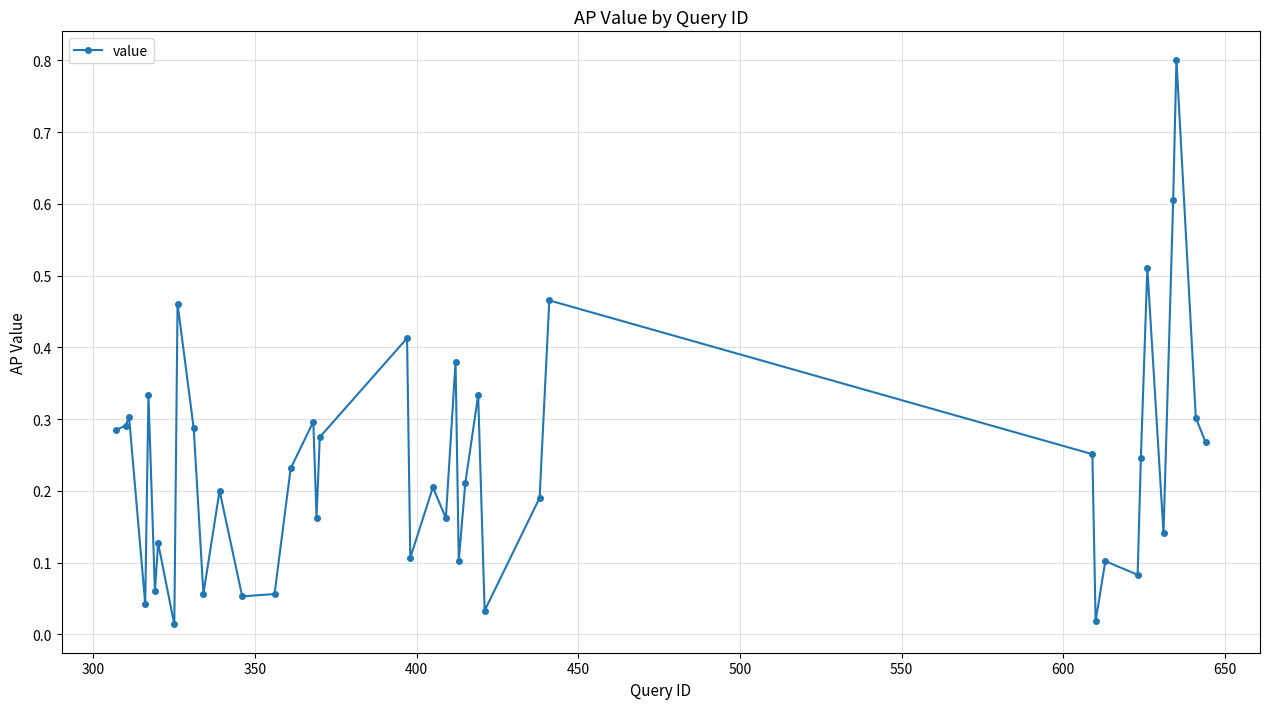

What is the maximum value shown in the chart?

0.8